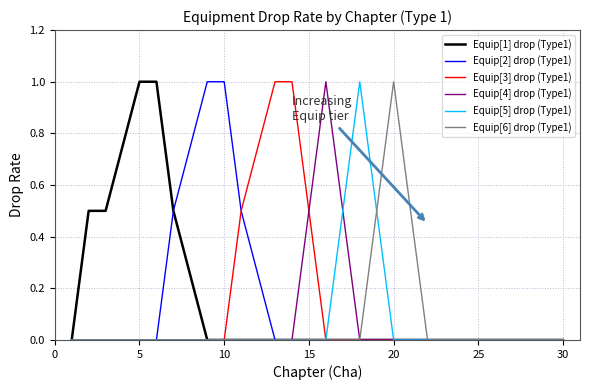

What is the maximum value for Equip[3] drop (Type1)?

1.0